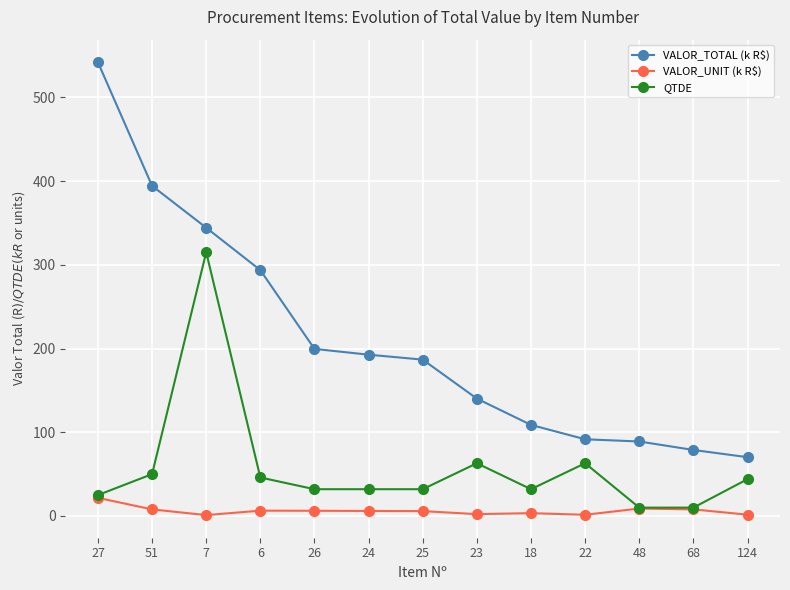

How many values in the VALOR_TOTAL (k R$) series exceed 186?

7